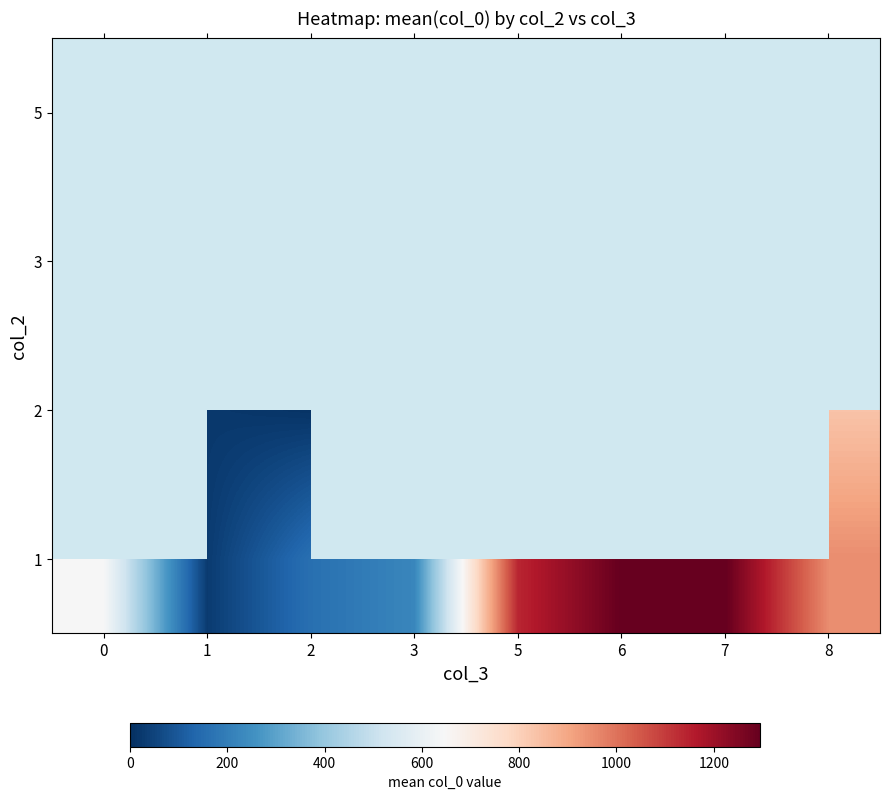

How many categories are shown in the chart?

8